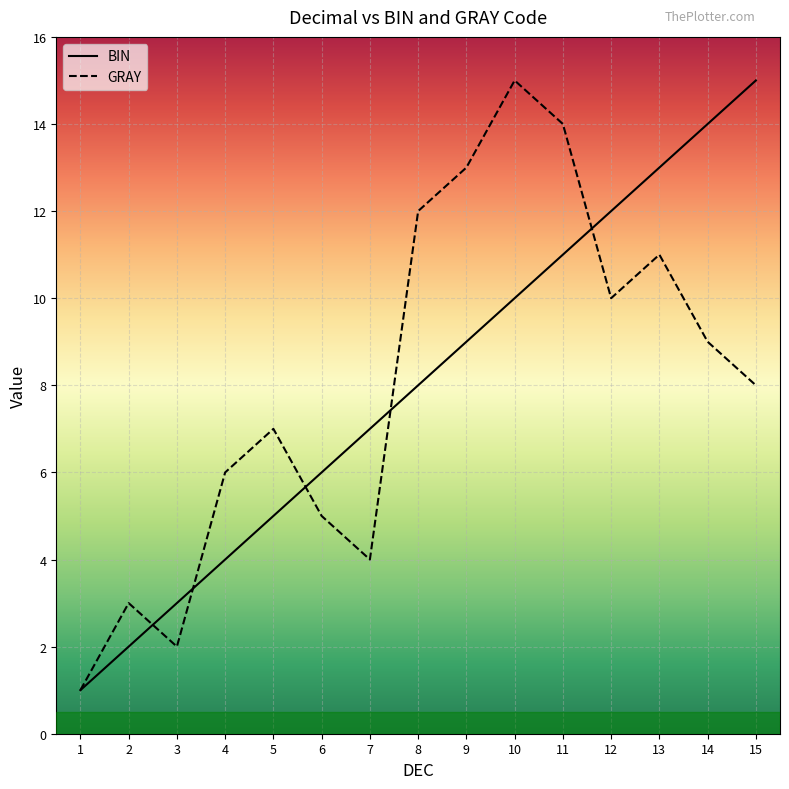

Reading left to right, what are all the values shown in this chart?

BIN: 1	2	3	4	5	6	7	8	9	10	11	12	13	14	15
GRAY: 1	3	2	6	7	5	4	12	13	15	14	10	11	9	8